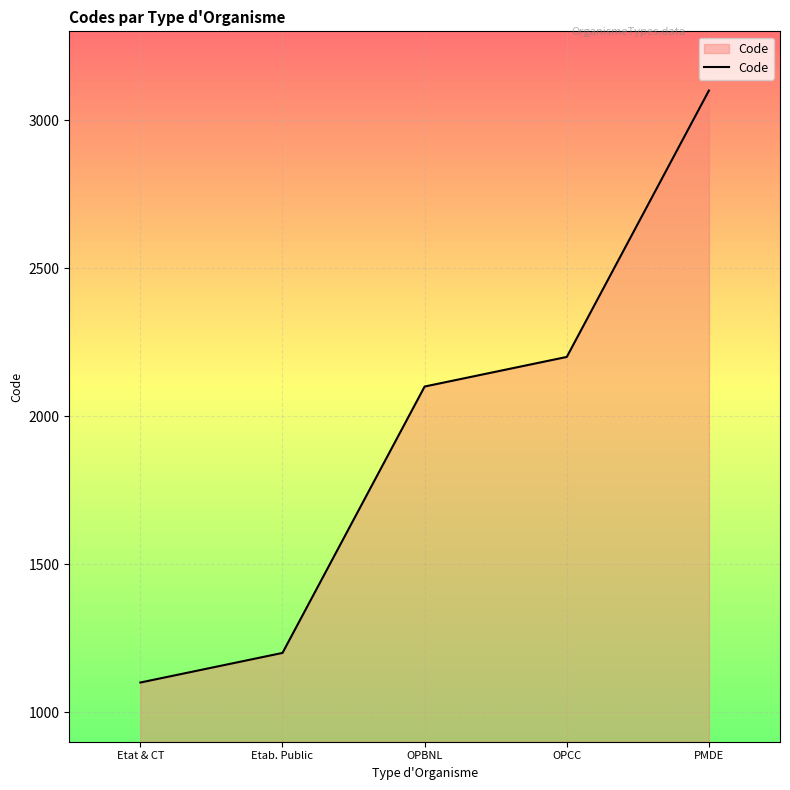

What is the ratio of the value at PMDE to the value at Etat & CT?

2.8